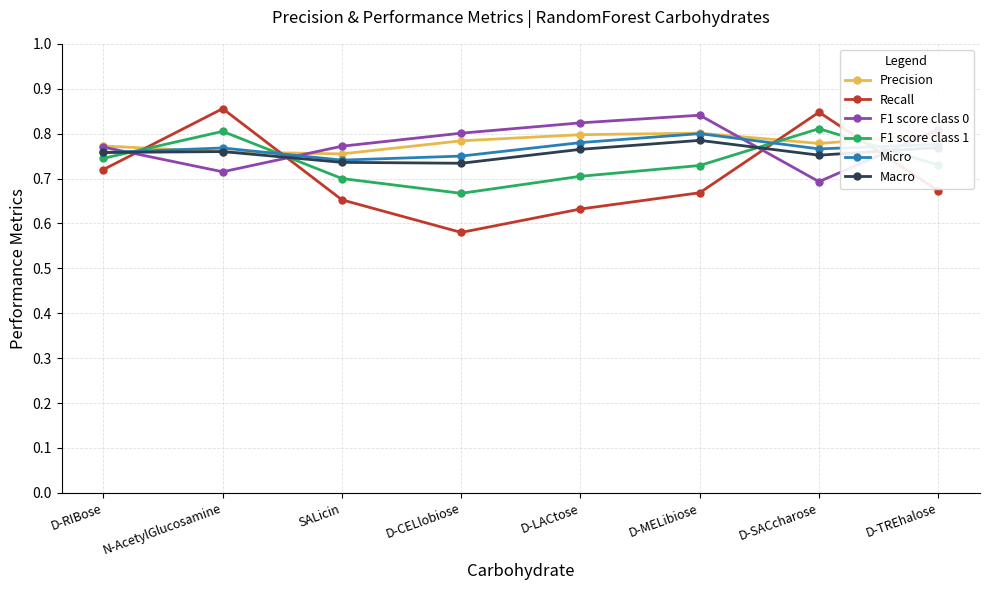

What position from the right is D-TREhalose?

1